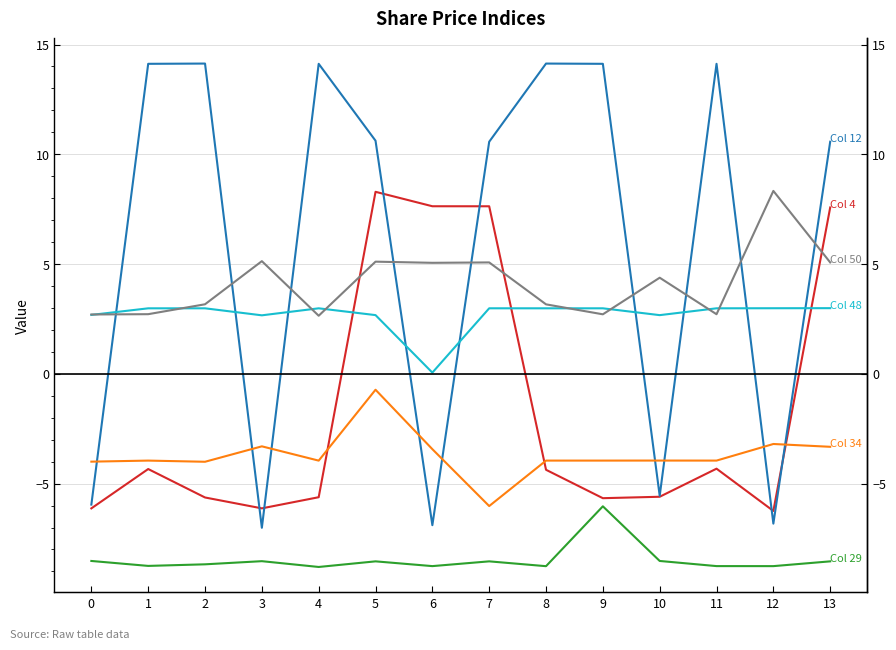

What is the total value across all series at 4?

1.4